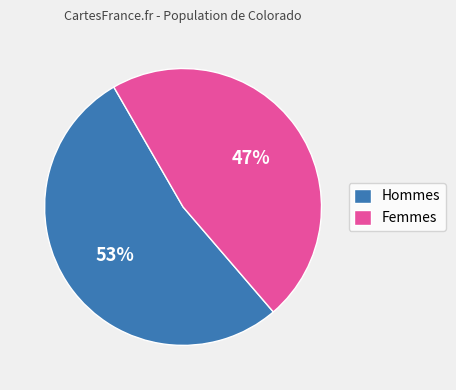

Count the number of slices in the pie.

2